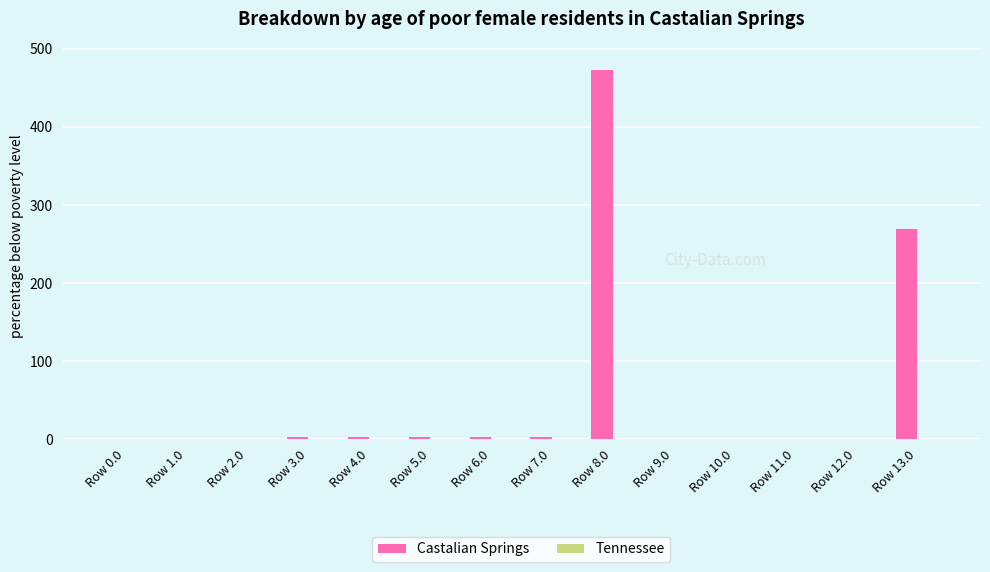

What is the maximum value shown in the chart?

473.6